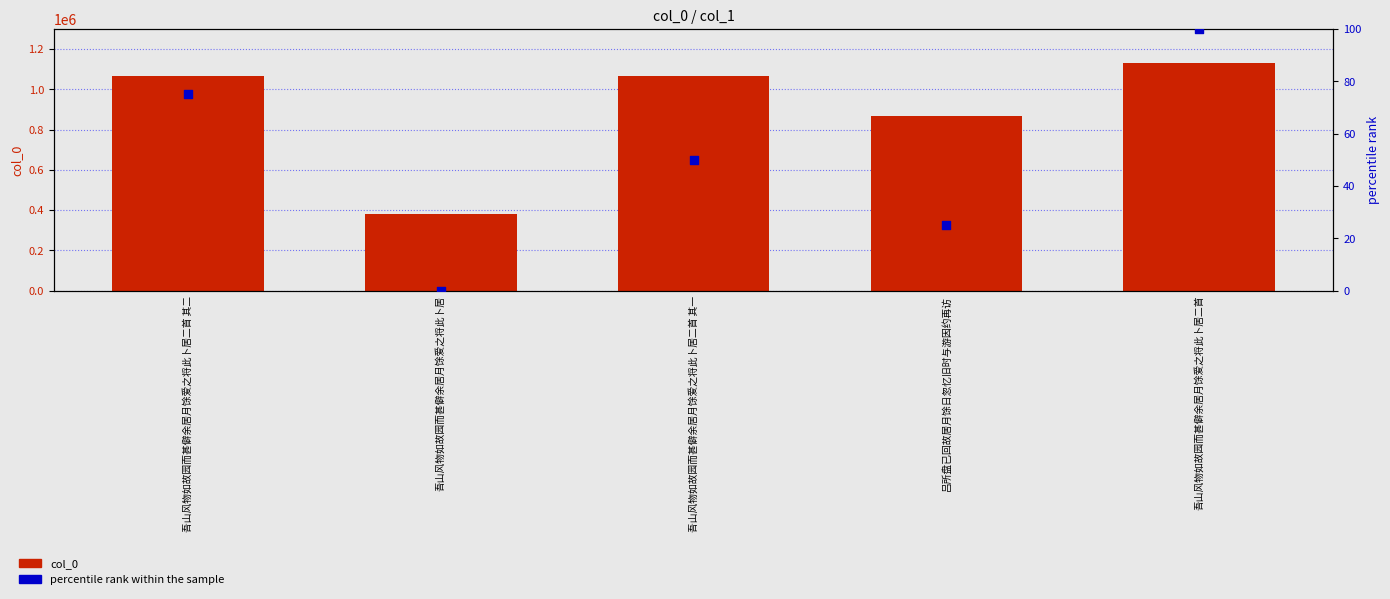

Which series reaches the minimum Y coordinate?

percentile rank within the sample